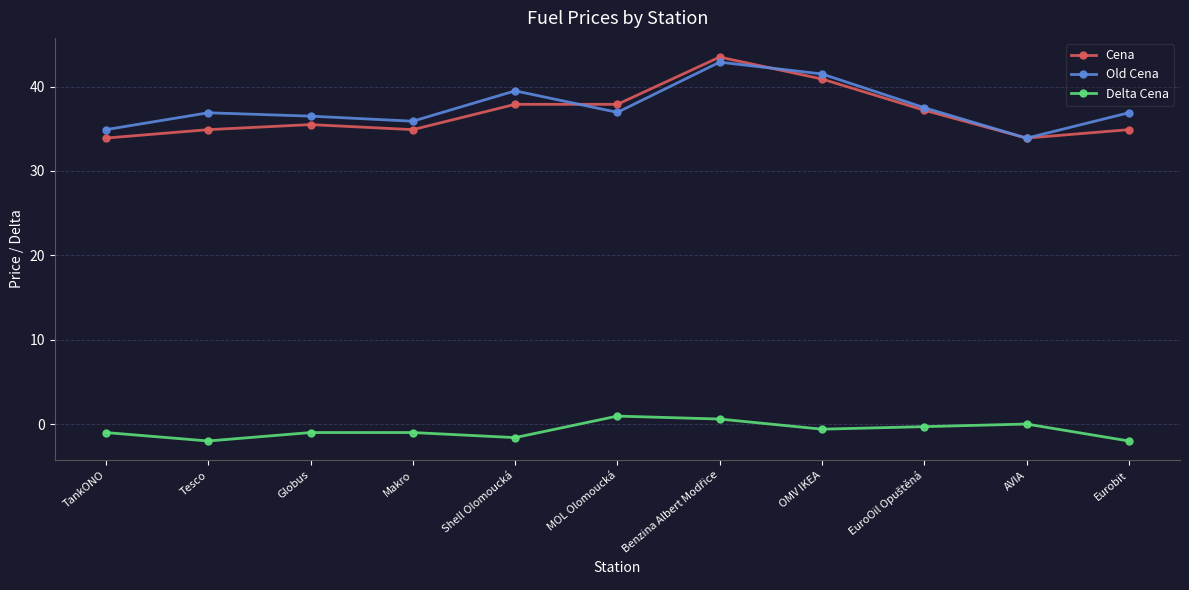

Is the value of Old Cena at Eurobit greater than the value of Cena at Globus?

Yes